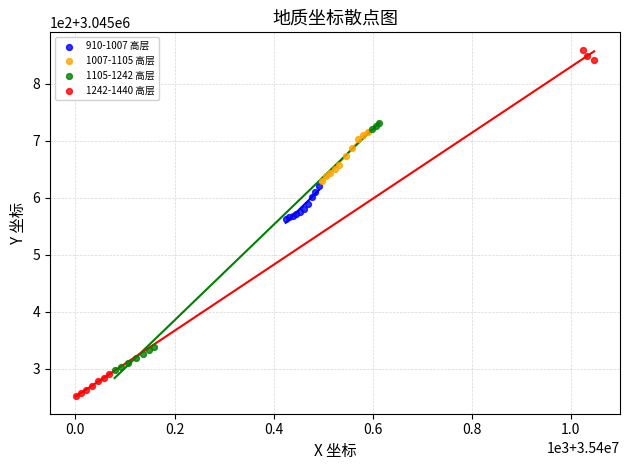

What are all the series names shown in the legend?

910-1007 高层, 1007-1105 高层, 1105-1242 高层, 1242-1440 高层